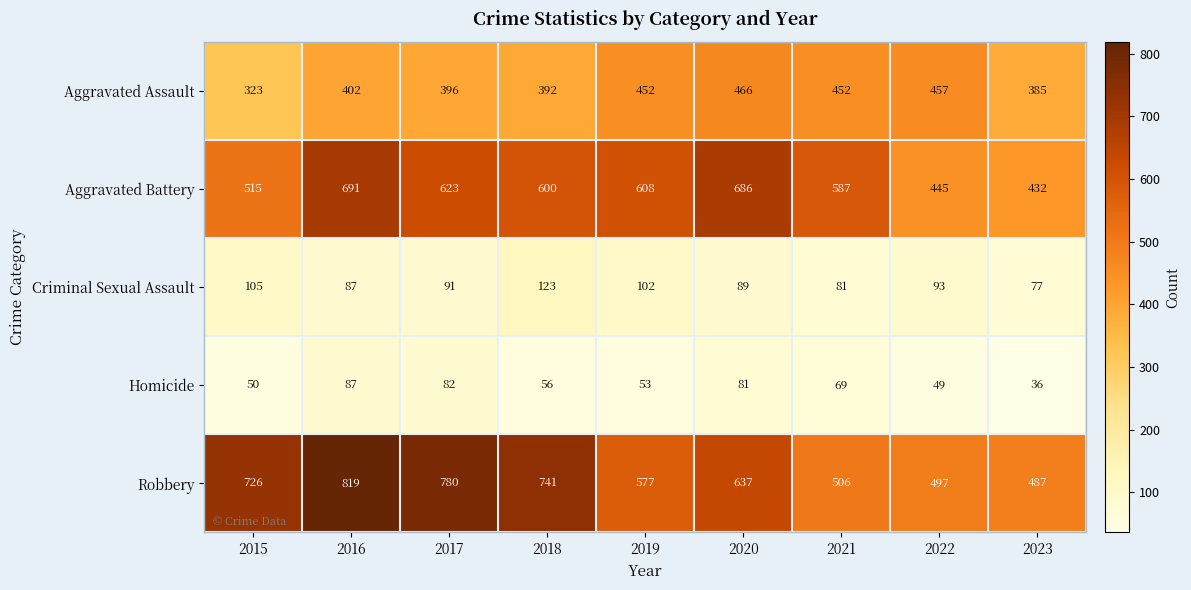

What is the difference between the Homicide values at 2021 and 2017?

13